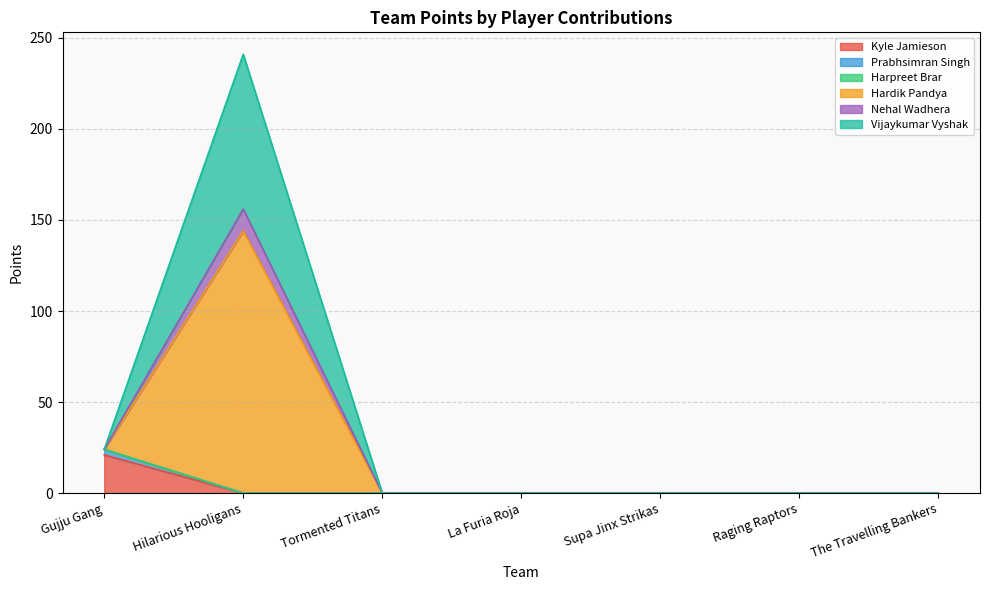

What is the label of the 2nd point from the right?

Raging Raptors